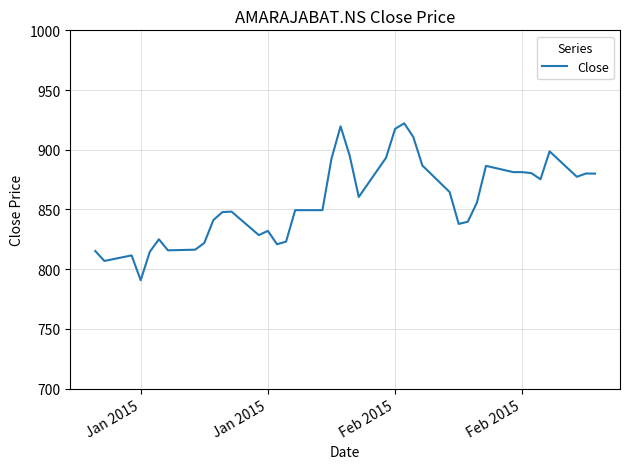

What is the difference between the maximum and minimum values?

131.5